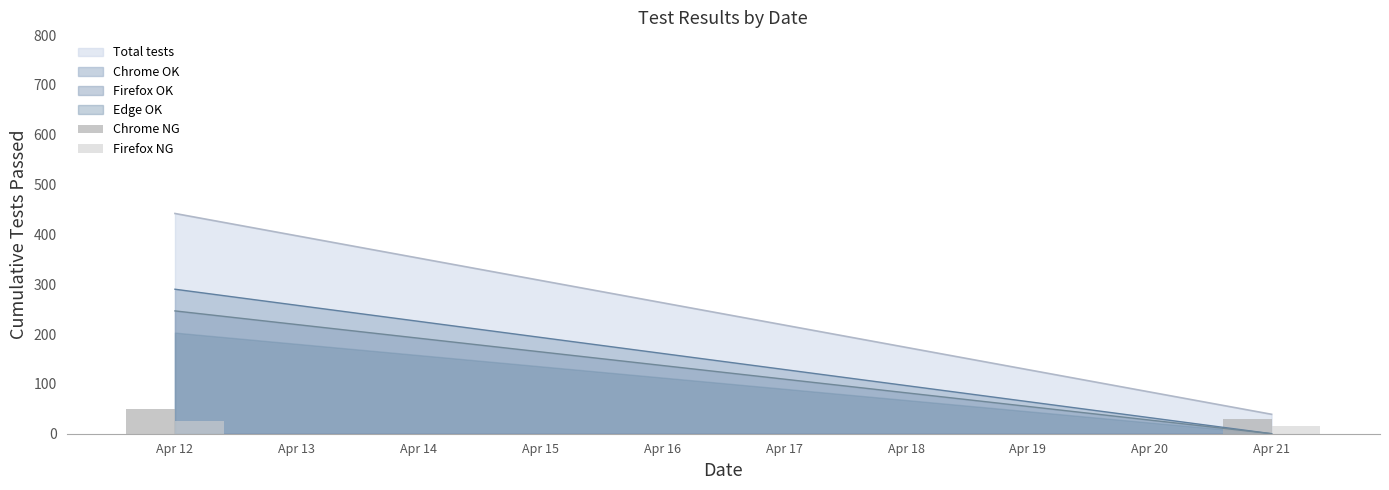

What is the value of the Chrome NG bar at the 1st from the left?

50